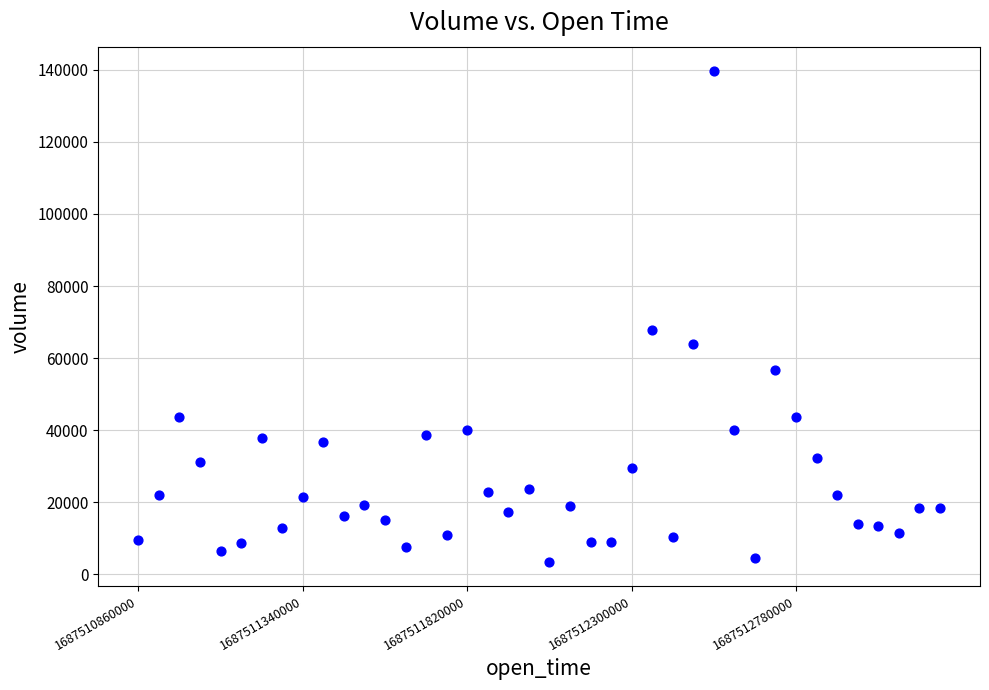

What is the range of Y values (max minus min)?

136166.7